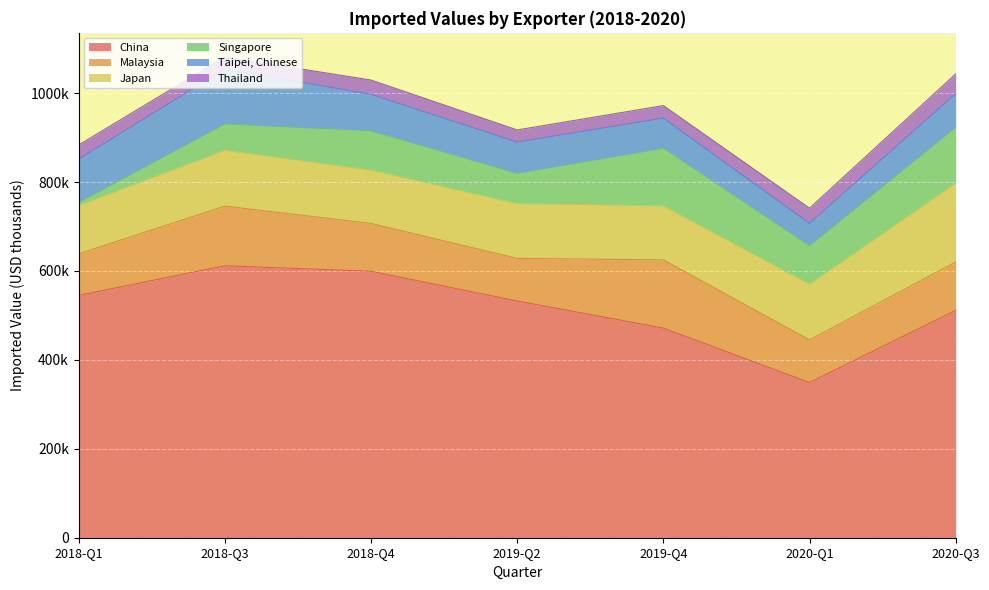

Rank the series at 2019-Q2 from highest to lowest value.

China, Japan, Malaysia, Taipei, Chinese, Singapore, Thailand